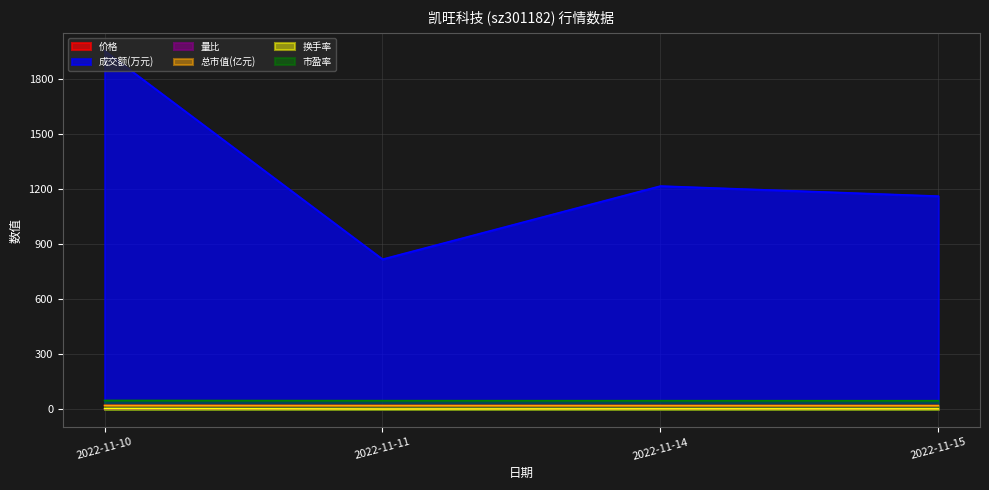

True or false: 总市值(亿元) and 价格 cross at least once.

False